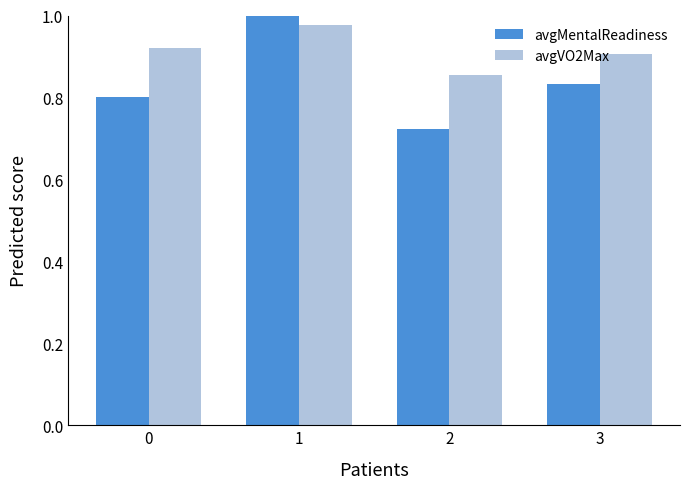

Is the value of avgVO2Max at 2 greater than the value of avgMentalReadiness at 3?

Yes